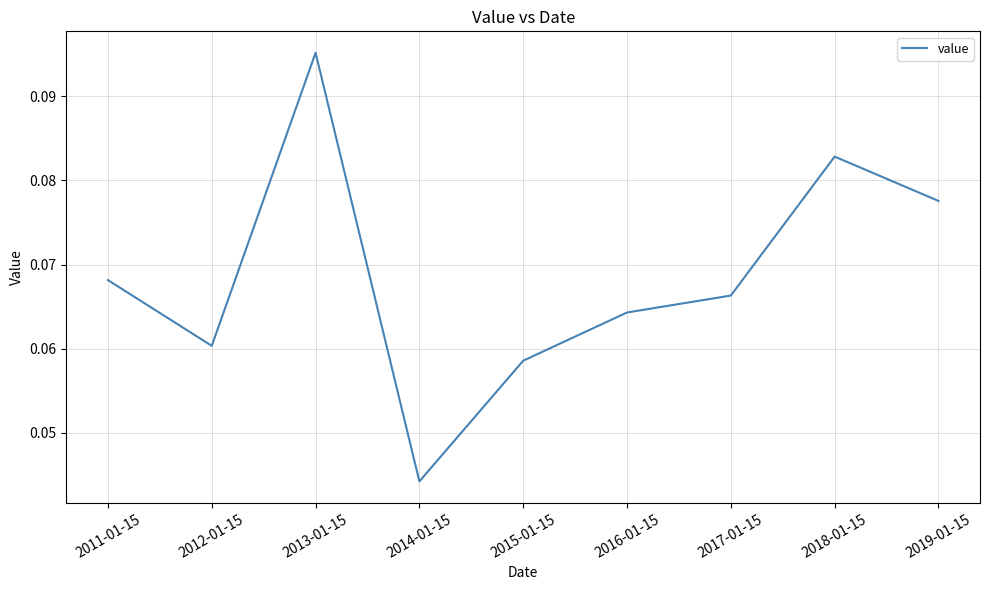

Between 2015-01-15 and 2013-01-15, which is larger?

2013-01-15